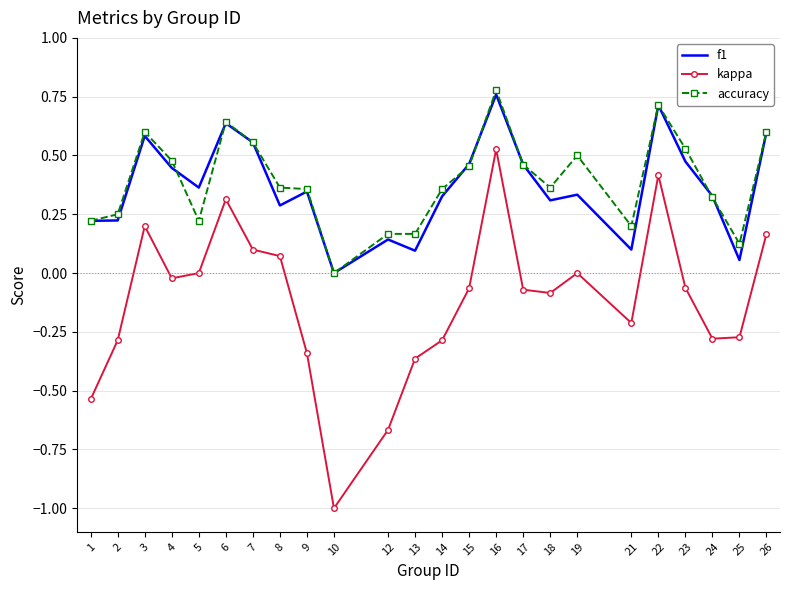

Which series has the widest spread of values?

kappa